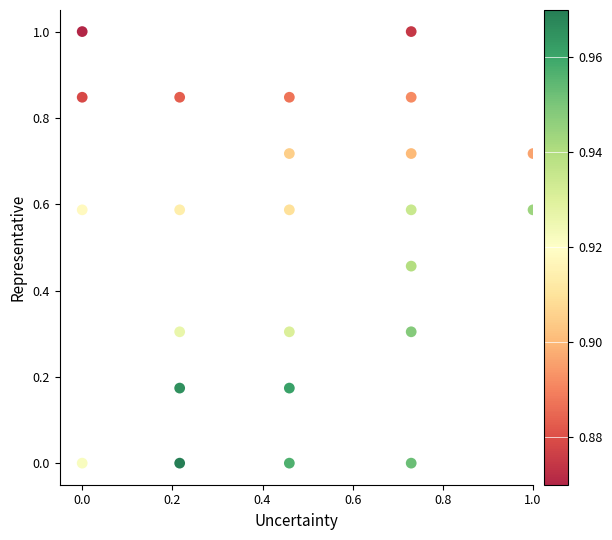

What is the range of Y values (max minus min)?

1.0